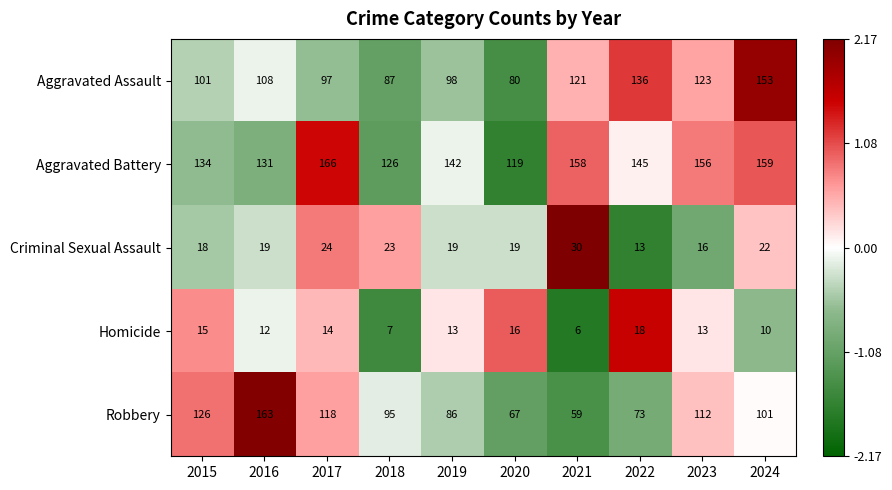

Which series has the largest range (max minus min)?

Robbery